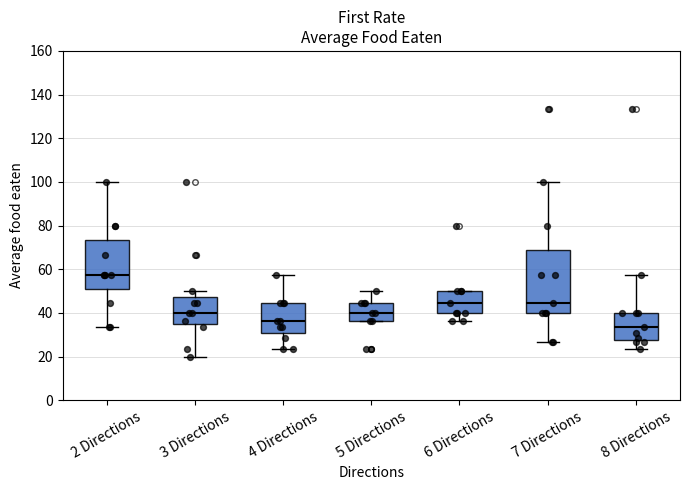

Reading left to right, read every box against the y-axis: the position of its median line, the range the box covers, and the ends of its whiskers. The values are not printed on the chart, so give them approximately, as read against the axis.

2 Directions: median 58, box 50 to 74, whiskers 34 to 100
3 Directions: median 40, box 34 to 48, whiskers 20 to 50
4 Directions: median 36, box 30 to 44, whiskers 24 to 58
5 Directions: median 40, box 36 to 44, whiskers 36 to 50
6 Directions: median 44, box 40 to 50, whiskers 36 to 50
7 Directions: median 44, box 40 to 68, whiskers 26 to 100
8 Directions: median 34, box 28 to 40, whiskers 24 to 58